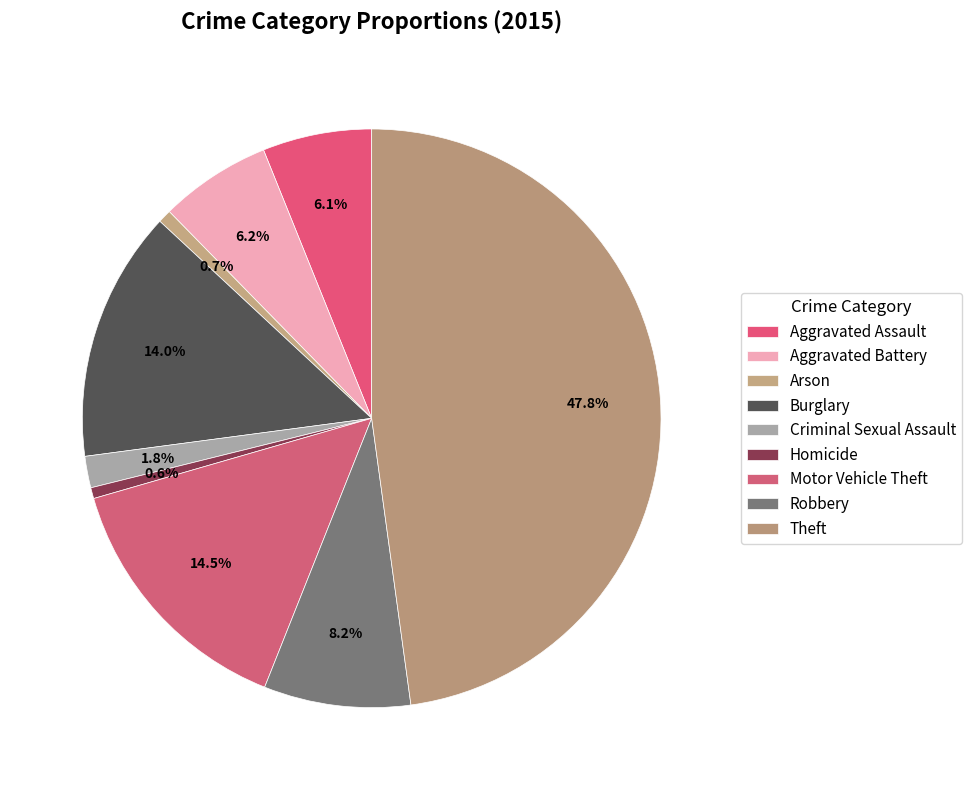

Count the number of slices in the pie.

9